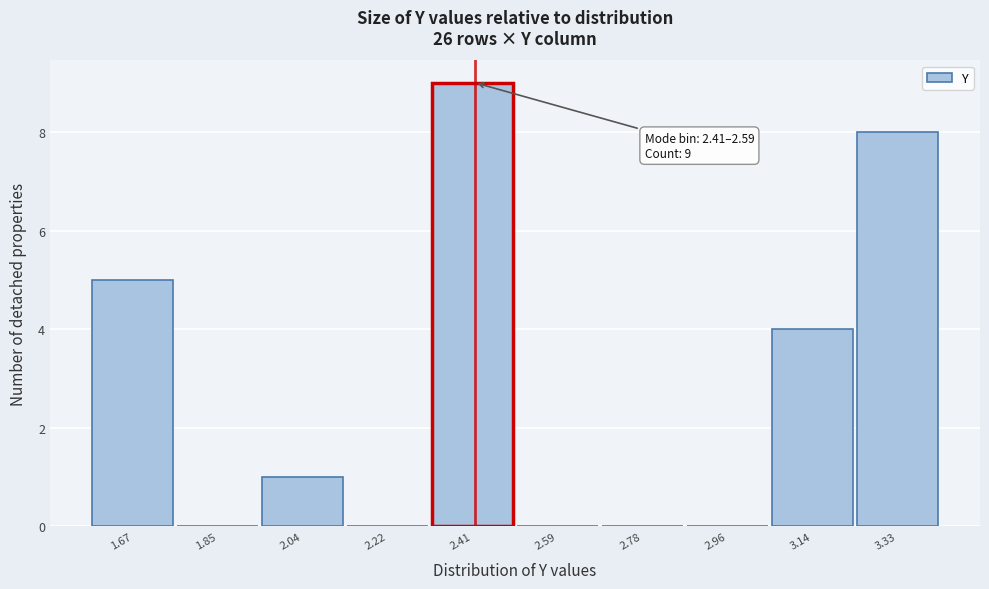

Reading left to right, extract all data points from this chart.

1.67=5	1.85=0	2.04=1	2.22=0	2.41=9	2.59=0	2.78=0	2.96=0	3.14=4	3.33=8